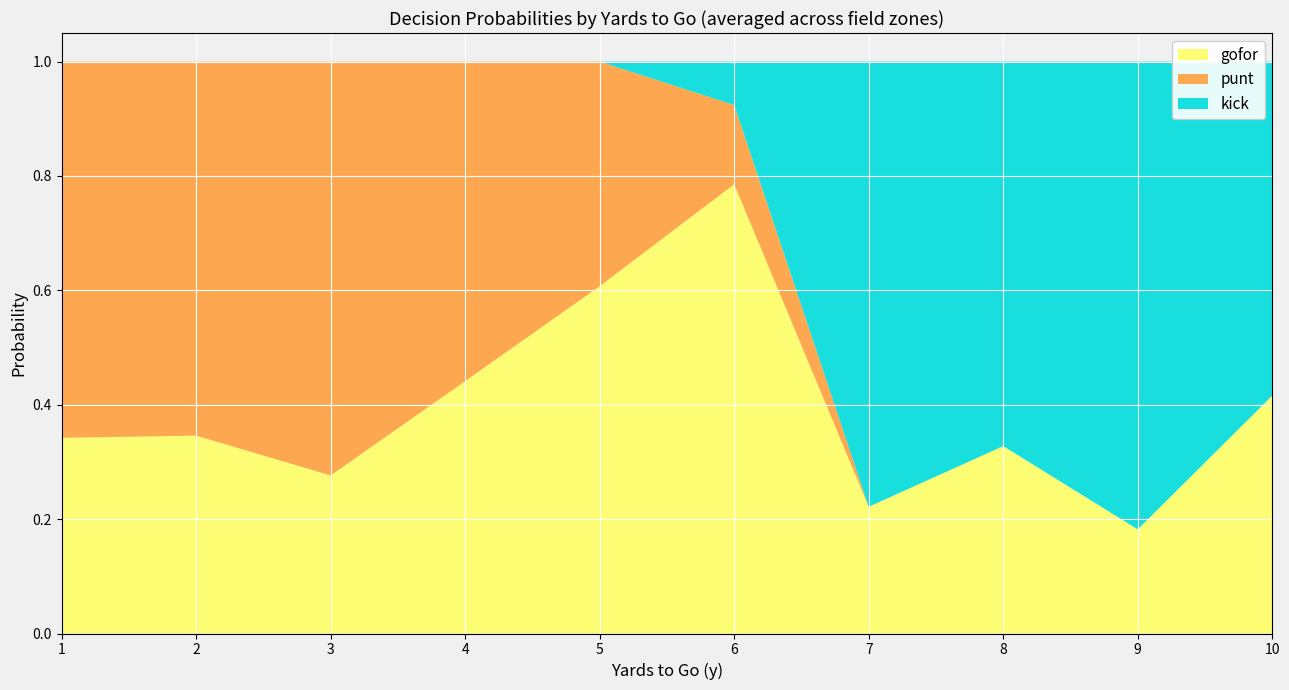

Is it true that gofor equals 0.2 at 1?

False